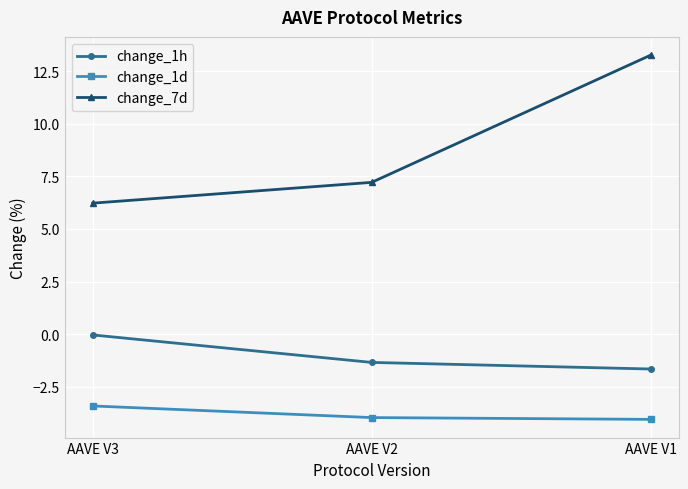

Which series has the largest range (max minus min)?

change_7d